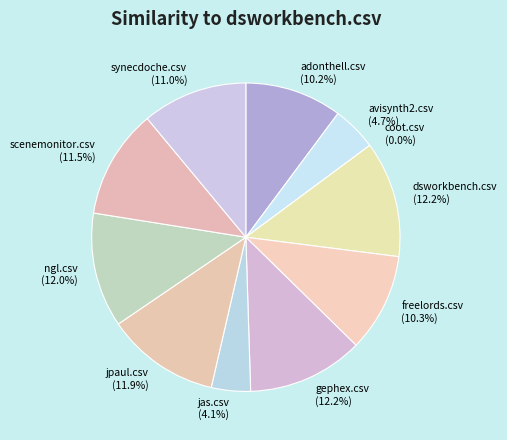

Between freelords.csv and coot.csv, which is larger?

freelords.csv